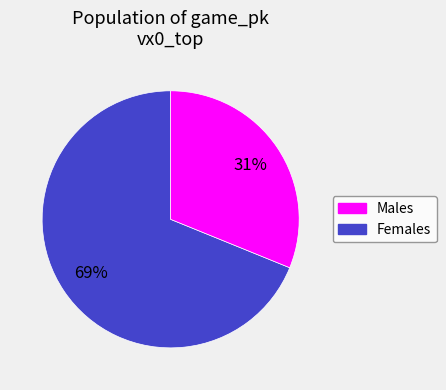

To the nearest percent, what is the average slice percentage?

50%